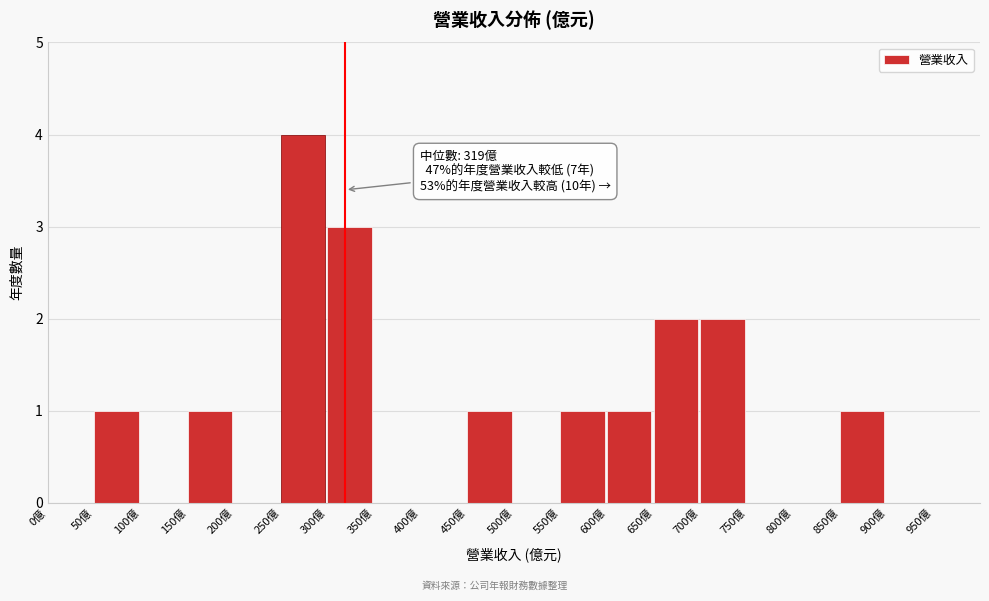

Which range on the x-axis has the tallest bar?

250 to 300